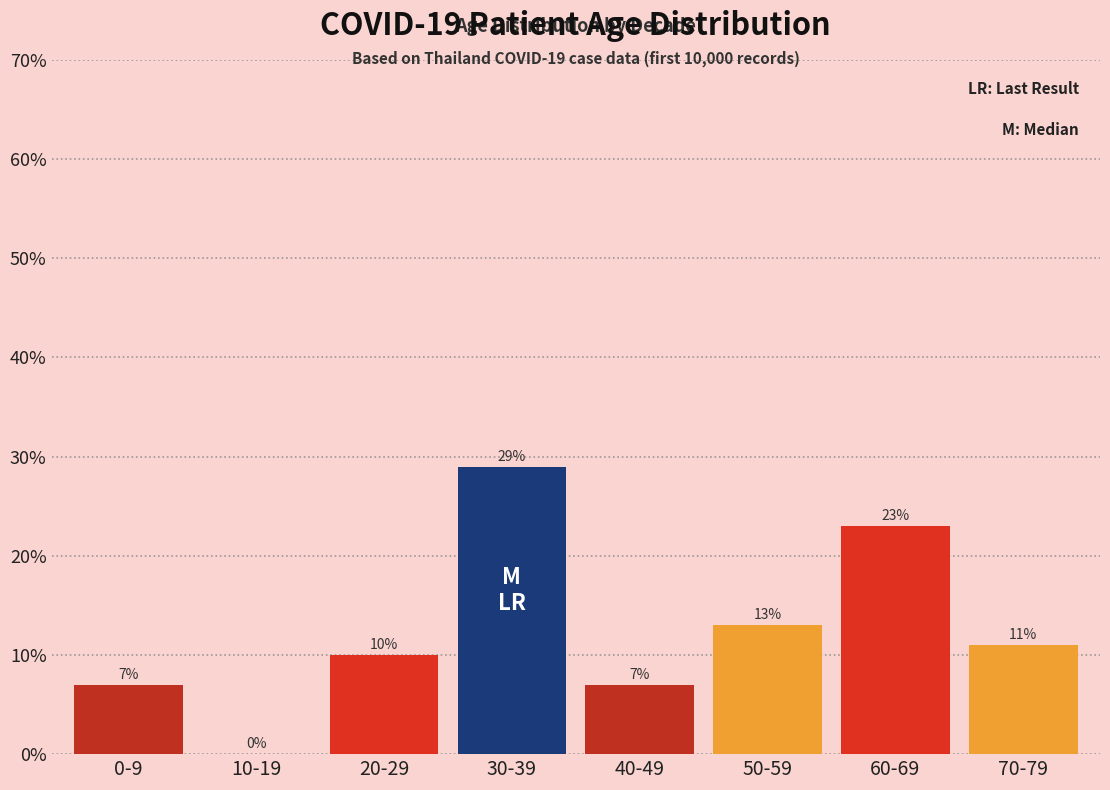

Reading left to right, extract all data points from this chart.

0-9=7.0	10-19=0.0	20-29=10.0	30-39=29.0	40-49=7.0	50-59=13.0	60-69=23.0	70-79=11.0